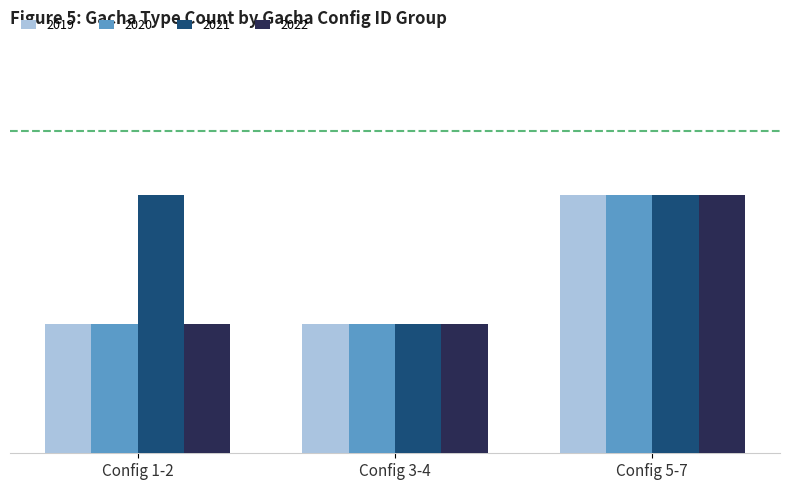

What is the average value of the 2019 series?

1